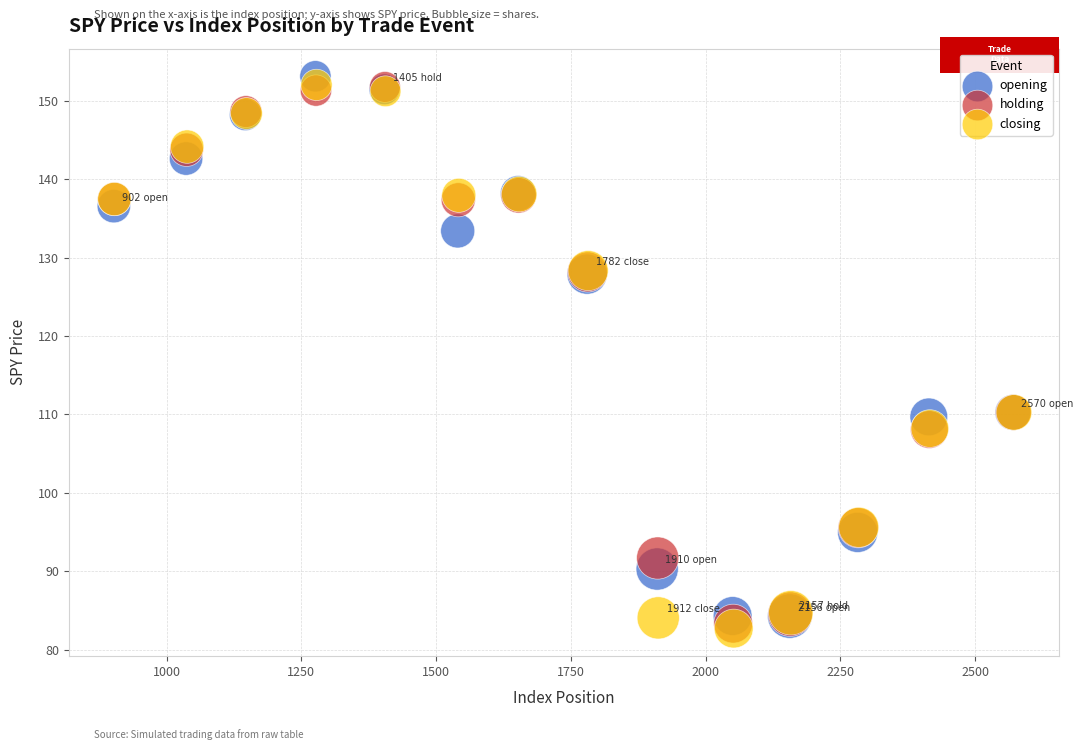

What are all the series names shown in the legend?

opening, holding, closing